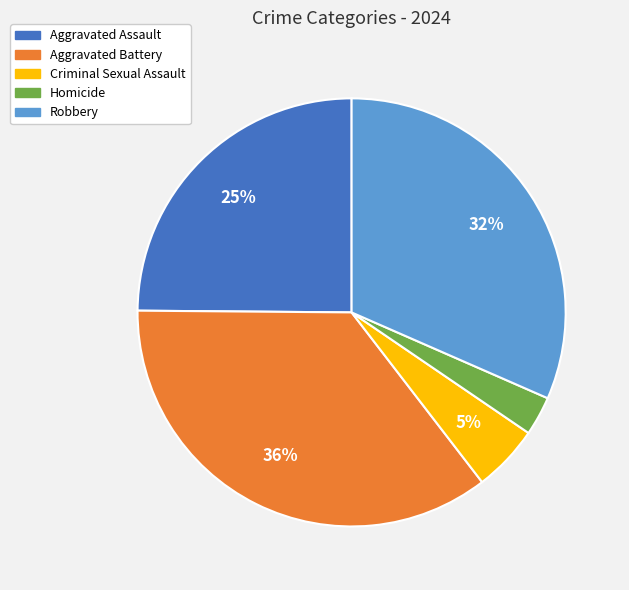

Which has a higher value, Robbery or Criminal Sexual Assault?

Robbery